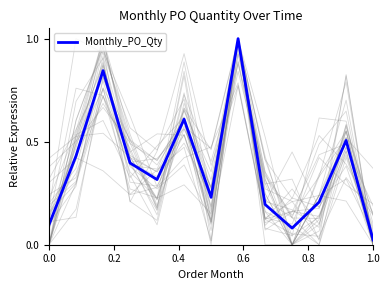

What is the highest value of the Monthly_PO_Qty series?

1.0